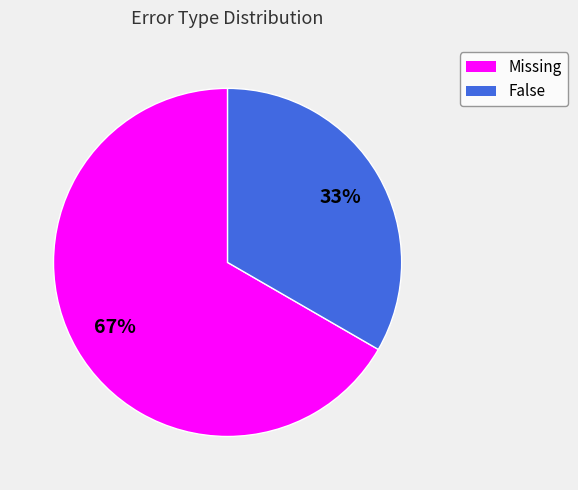

Does Missing represent more than half of the total?

Yes